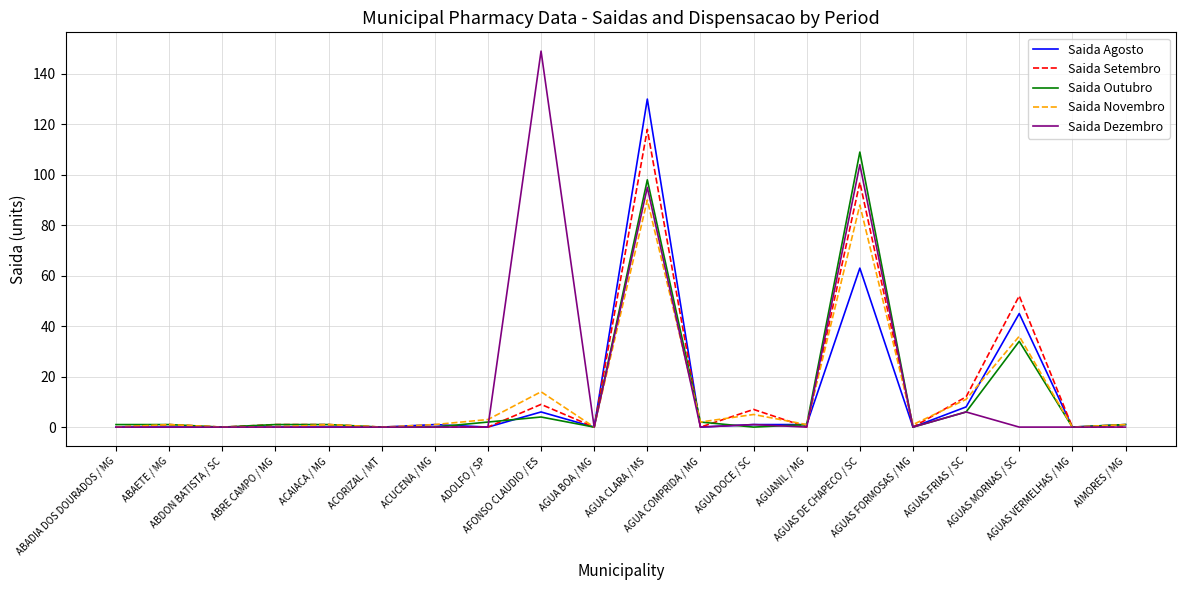

List the series in order of their peak value, highest first.

Saida Dezembro, Saida Agosto, Saida Setembro, Saida Outubro, Saida Novembro